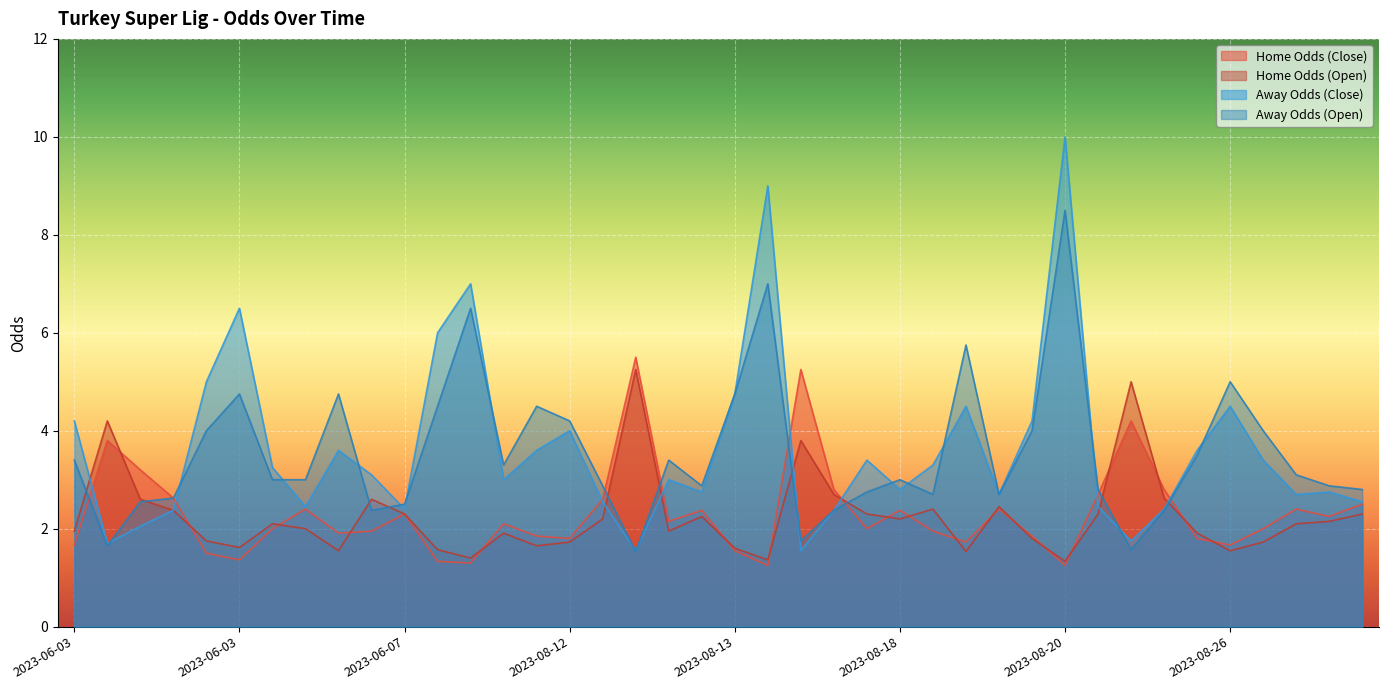

True or false: oddH_op has a value of 0.4 at 2023-08-25.

False